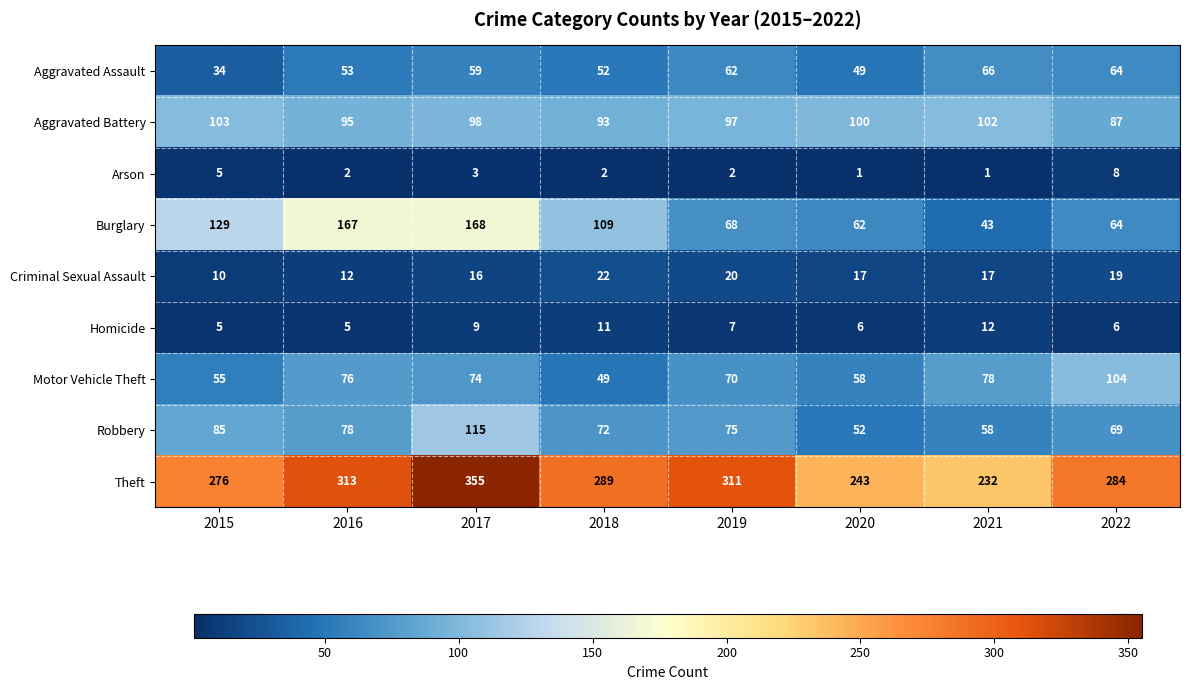

The value of Criminal Sexual Assault at 2018 is 35. True or false?

False